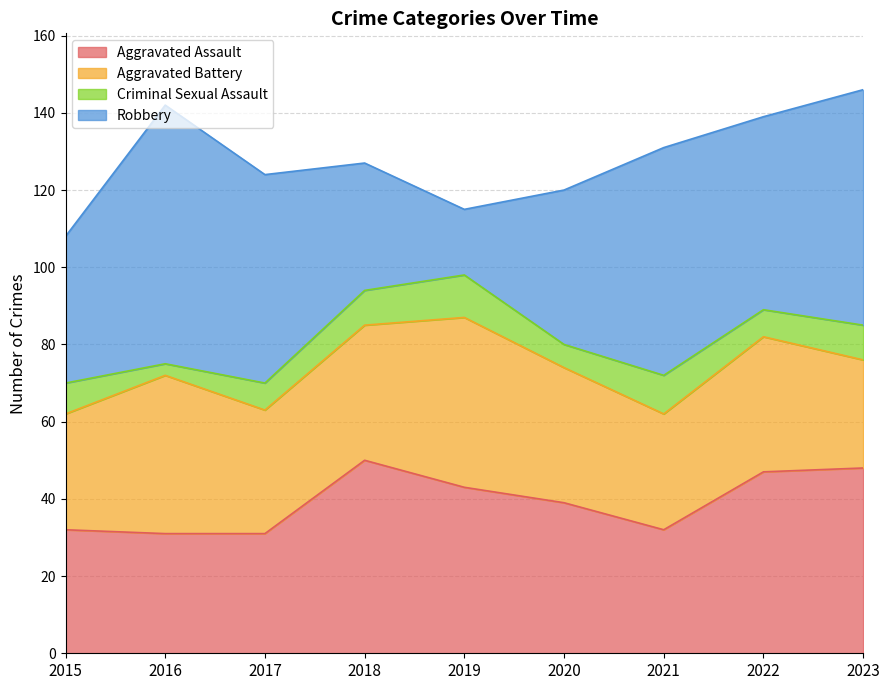

How many interior local valleys does the Criminal Sexual Assault series have?

3